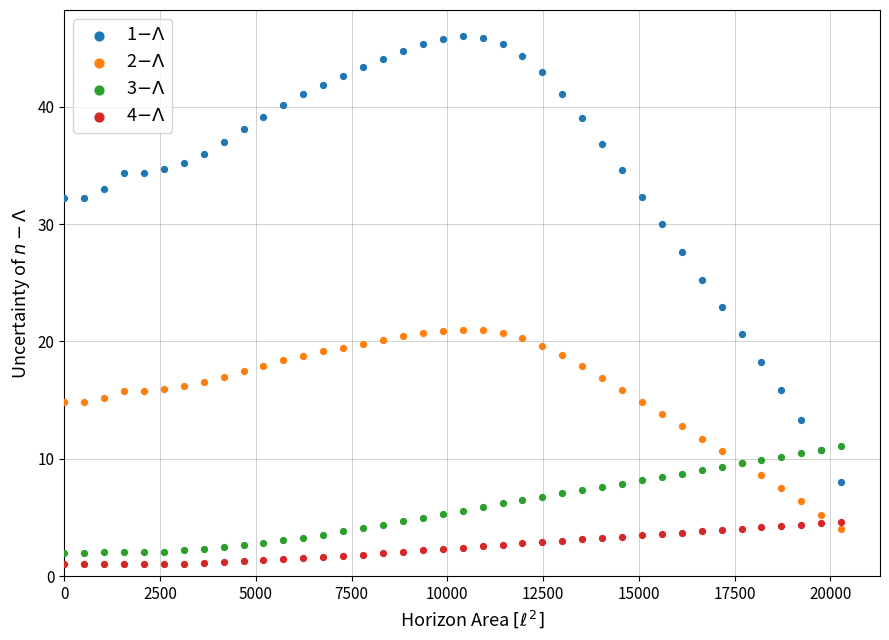

What is the X range (max minus min) for the scatter plot?

20280.0